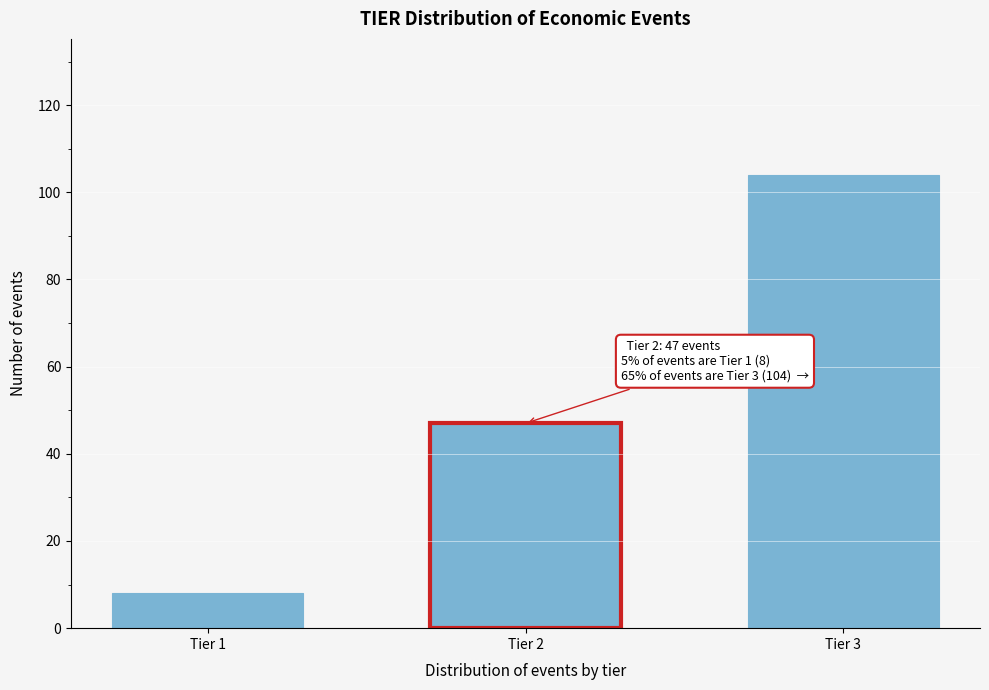

Reading right to left, list all the values displayed in this chart.

104	47	8